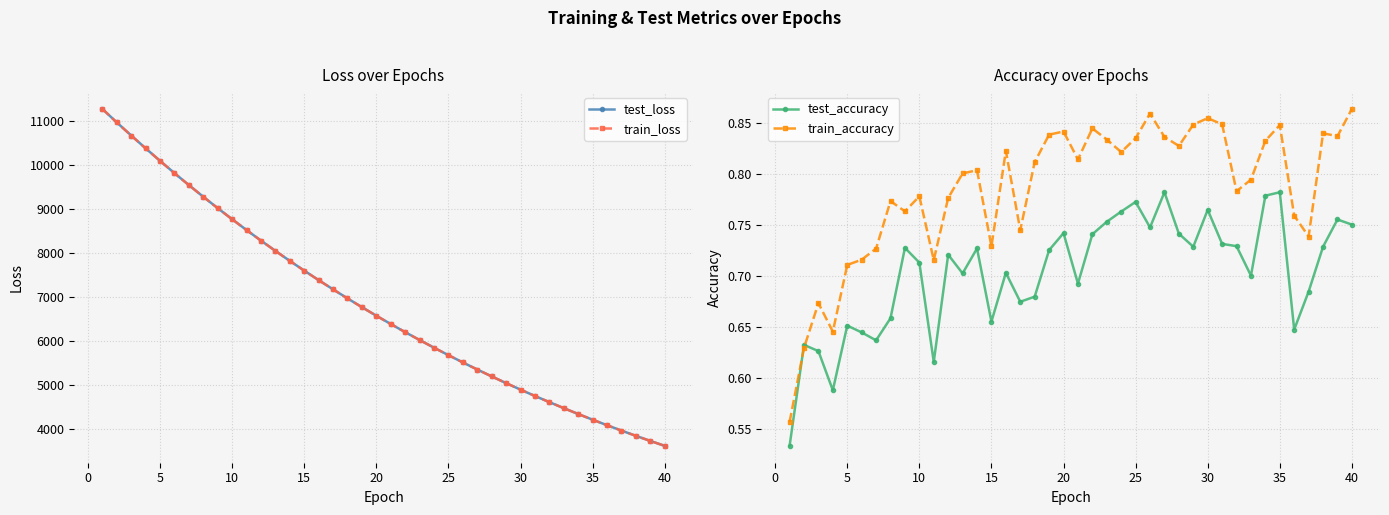

The value of test_loss at 15 is 7602.1. True or false?

True